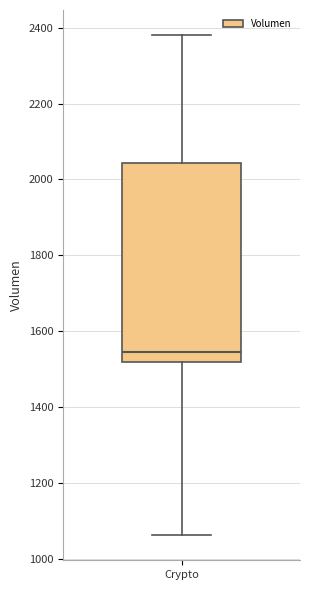

Transcribe this box plot: give where the median line is, the range the box spans, and where the two whiskers end, as read against the y-axis. The values are not printed on the chart, so give them approximately, as read against the axis.

median 1540, box 1520 to 2040, whiskers 1060 to 2380